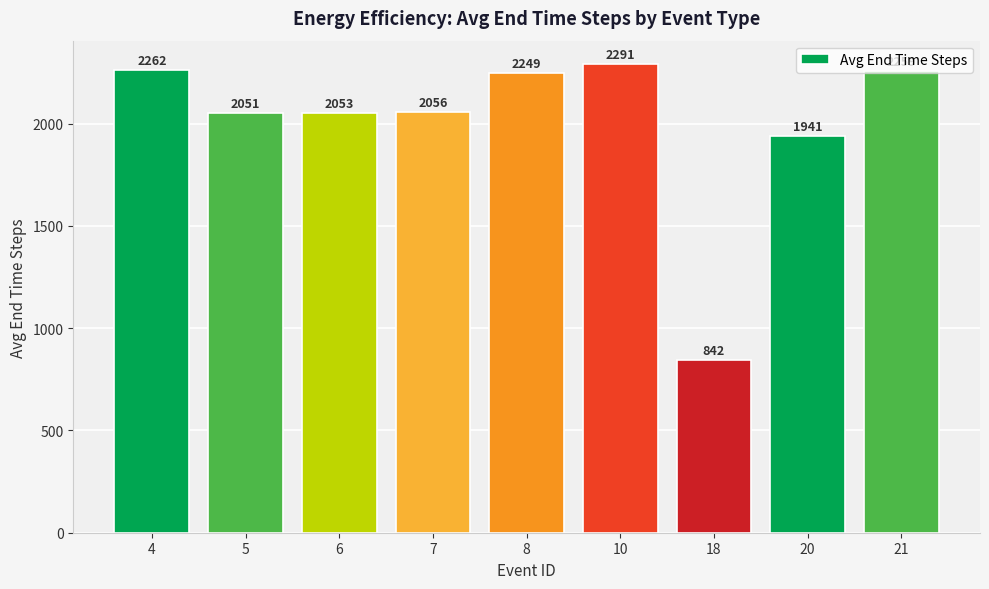

What is the ratio of the value at 7 to the value at 5?

1.0